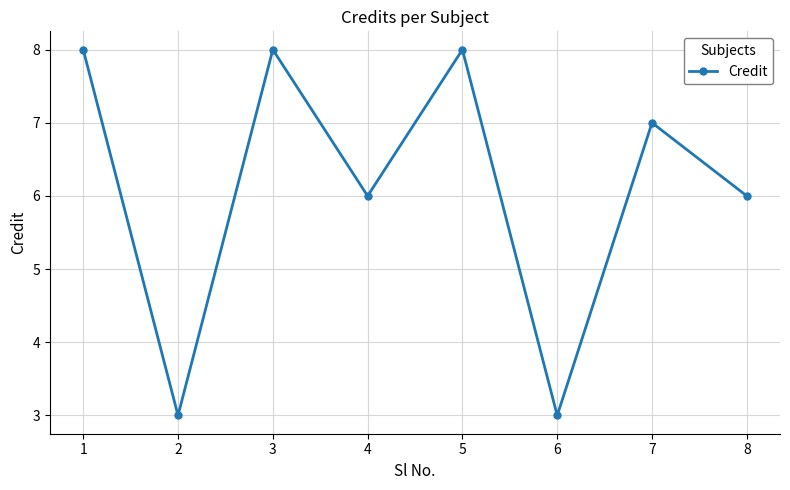

How many lines are shown in the chart?

1